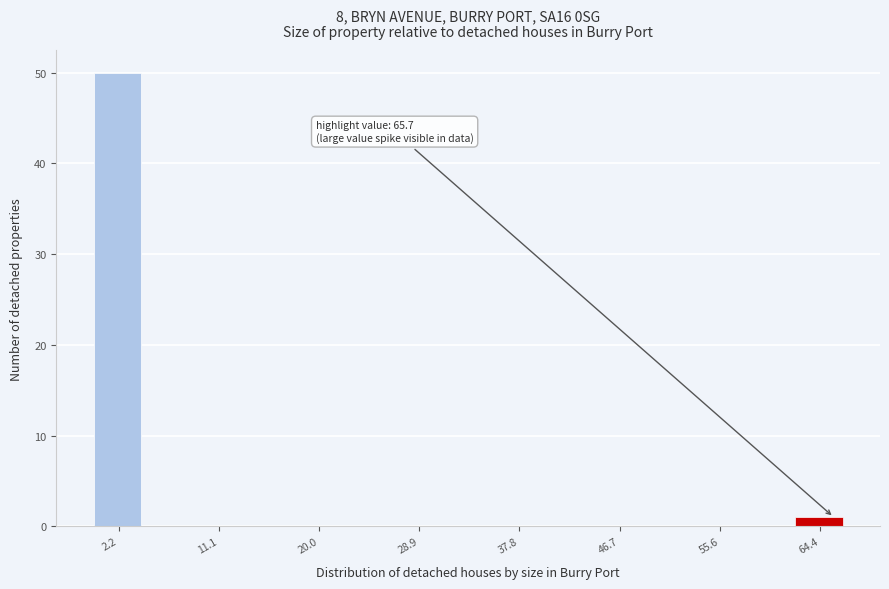

Which range on the x-axis has the tallest bar?

0 to 4